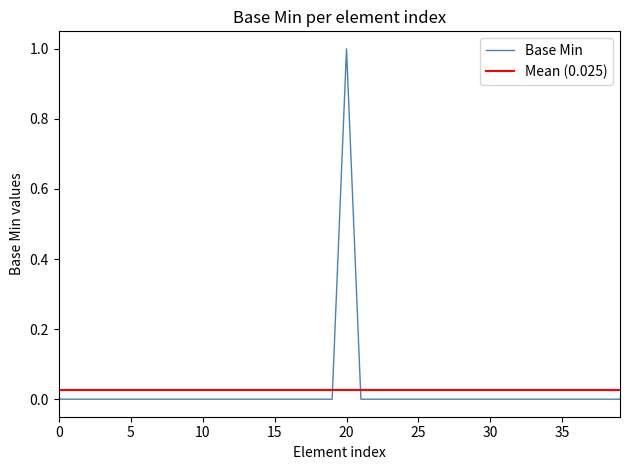

Where is the first local maximum?

20